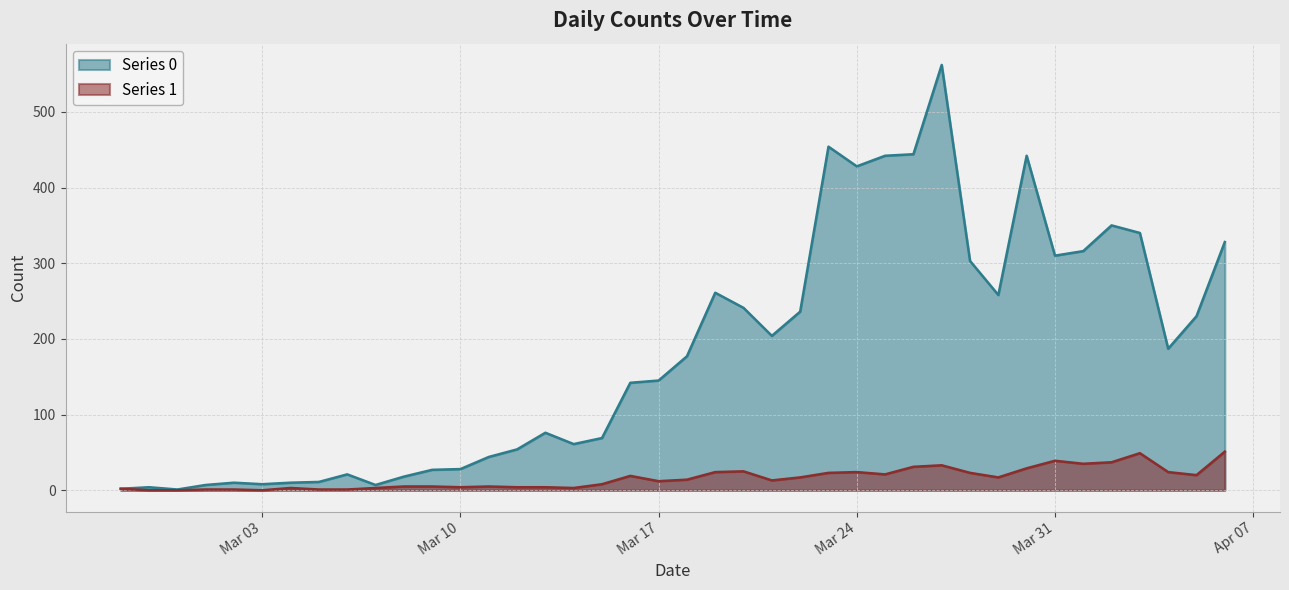

What is the difference between the second highest and minimum values in the Series 1 series?

49